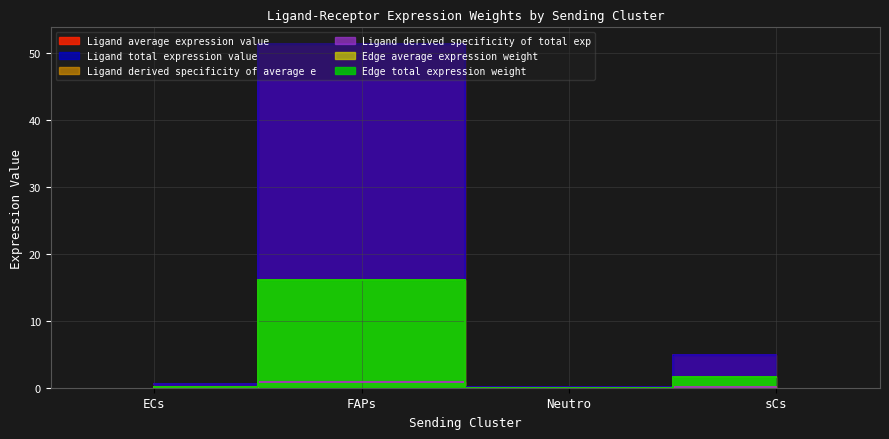

Does the chart display data point markers on the line(s)?

No